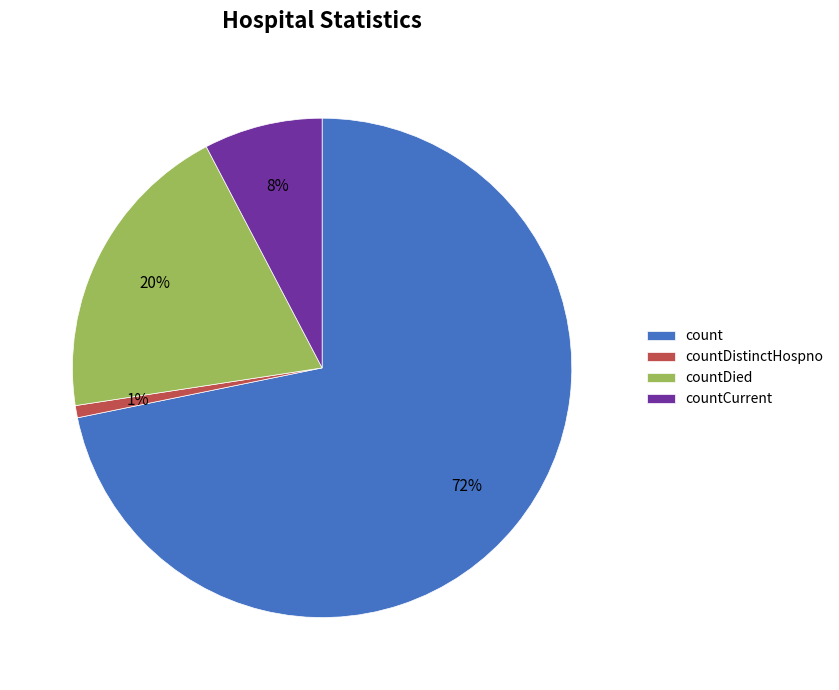

What percentage is the countCurrent slice, to the nearest percent?

8%